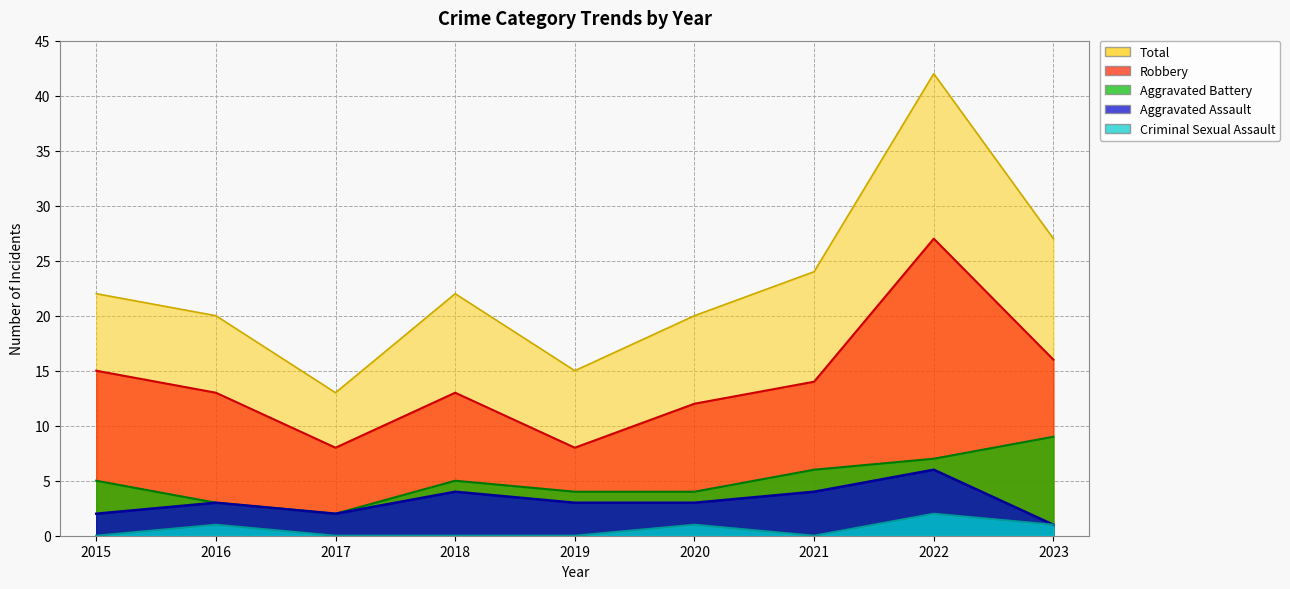

How many interior local valleys does the Robbery series have?

2